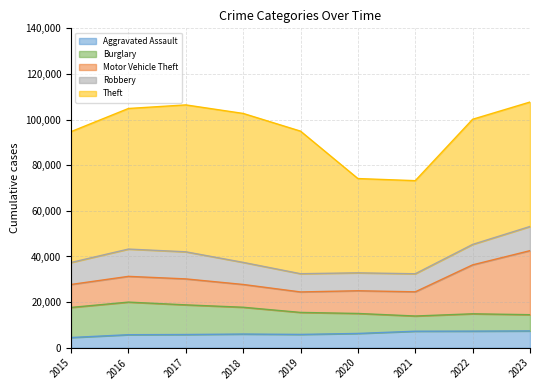

Reading right to left, what are all the values shown in this chart?

Aggravated Assault: 7367	7281	7242	6263	5841	6001	5793	5712	4480
Burglary: 7118	7595	6662	8758	9638	11747	13001	14289	13184
Motor Vehicle Theft: 28069	21451	10603	9959	8977	9985	11380	11286	10068
Robbery: 10596	8965	7918	7855	7995	9681	11880	11960	9638
Theft: 54543	54851	40807	41326	62492	65287	64386	61621	57350